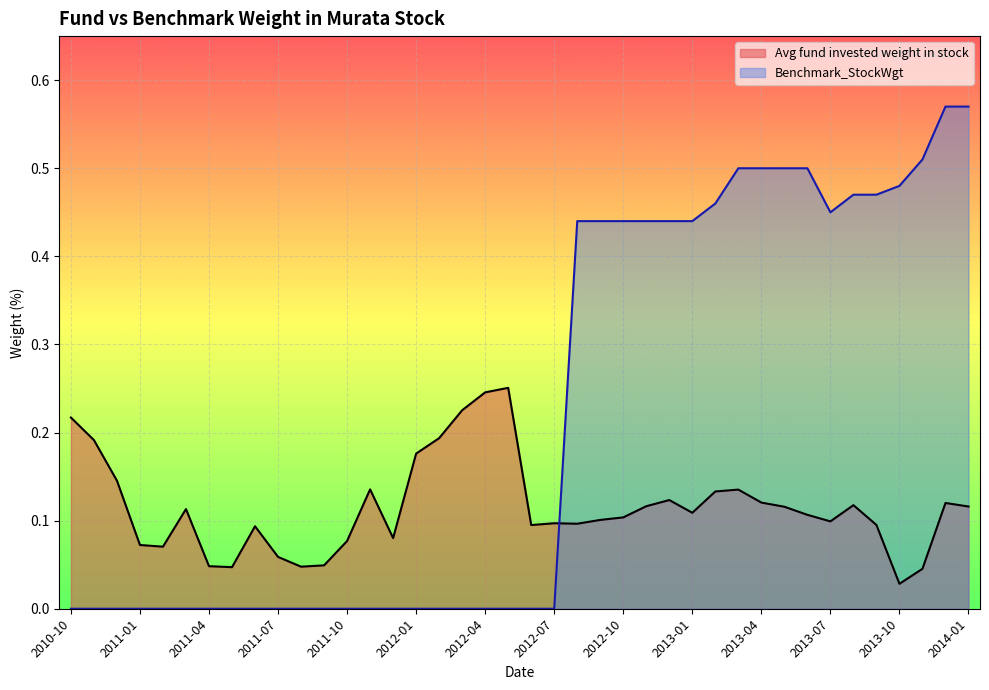

Reading right to left, what are all the values shown in this chart?

Avg fund invested weight in stock: 2014-01=0.1	2013-12=0.1	2013-11=0.0	2013-10=0.0	2013-09=0.1	2013-08=0.1	2013-07=0.1	2013-06=0.1	2013-05=0.1	2013-04=0.1	2013-03=0.1	2013-02=0.1	2013-01=0.1	2012-12=0.1	2012-11=0.1	2012-10=0.1	2012-09=0.1	2012-08=0.1	2012-07=0.1	2012-06=0.1	2012-05=0.3	2012-04=0.2	2012-03=0.2	2012-02=0.2	2012-01=0.2	2011-12=0.1	2011-11=0.1	2011-10=0.1	2011-09=0.0	2011-08=0.0	2011-07=0.1	2011-06=0.1	2011-05=0.0	2011-04=0.0	2011-03=0.1	2011-02=0.1	2011-01=0.1	2010-12=0.1	2010-11=0.2	2010-10=0.2
Benchmark_StockWgt: 2014-01=0.6	2013-12=0.6	2013-11=0.5	2013-10=0.5	2013-09=0.5	2013-08=0.5	2013-07=0.5	2013-06=0.5	2013-05=0.5	2013-04=0.5	2013-03=0.5	2013-02=0.5	2013-01=0.4	2012-12=0.4	2012-11=0.4	2012-10=0.4	2012-09=0.4	2012-08=0.4	2012-07=0.0	2012-06=0.0	2012-05=0.0	2012-04=0.0	2012-03=0.0	2012-02=0.0	2012-01=0.0	2011-12=0.0	2011-11=0.0	2011-10=0.0	2011-09=0.0	2011-08=0.0	2011-07=0.0	2011-06=0.0	2011-05=0.0	2011-04=0.0	2011-03=0.0	2011-02=0.0	2011-01=0.0	2010-12=0.0	2010-11=0.0	2010-10=0.0